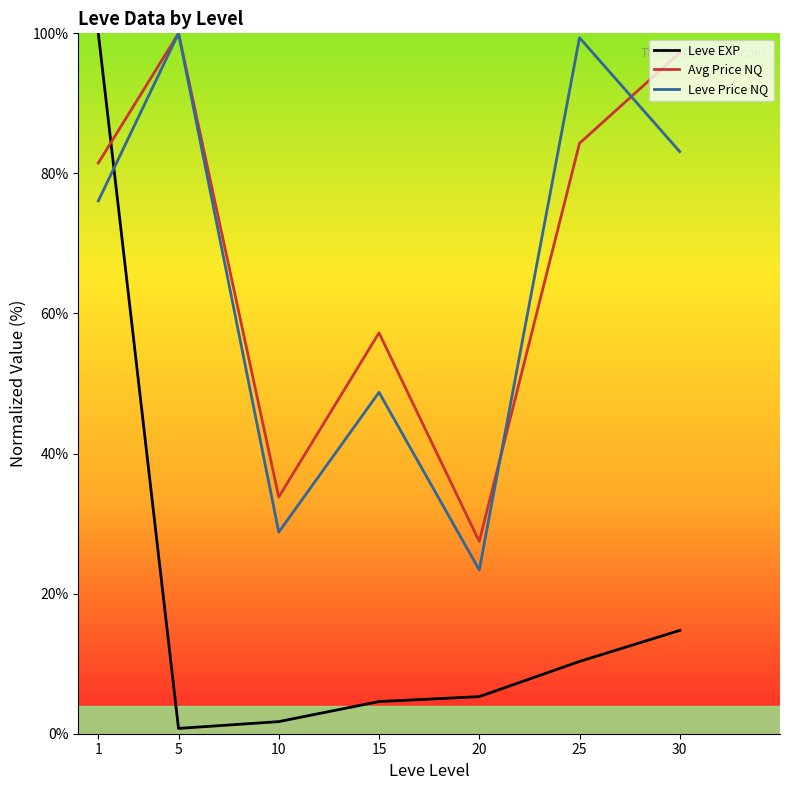

After their last crossing, which series has the higher values: Leve Price NQ or Avg Price NQ?

Avg Price NQ